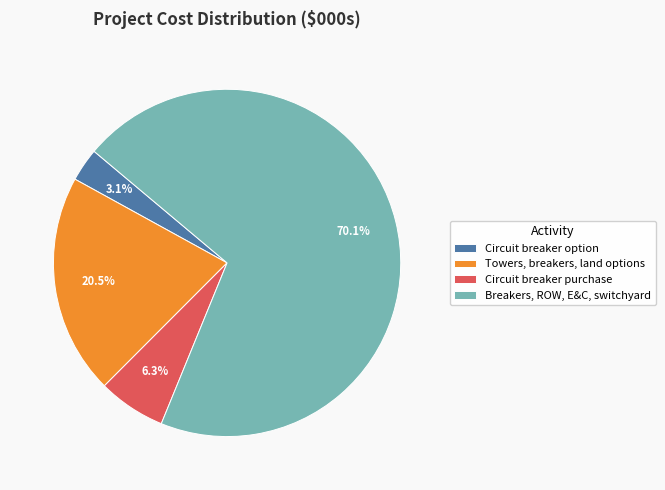

Rank the categories by value from lowest to highest.

Circuit breaker option, Circuit breaker purchase, Towers, breakers, land options, Breakers, ROW, E&C, switchyard